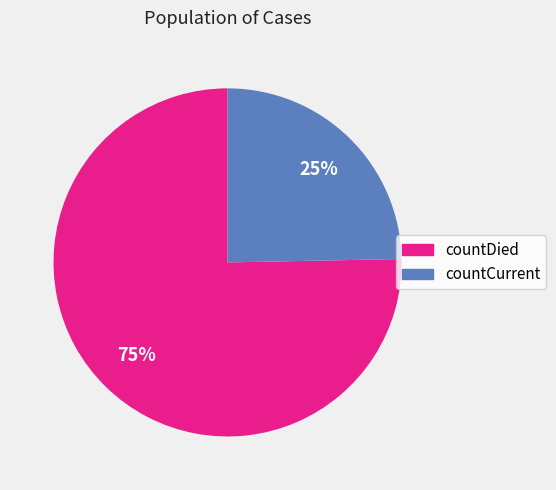

Rank the categories by value from highest to lowest.

countDied, countCurrent